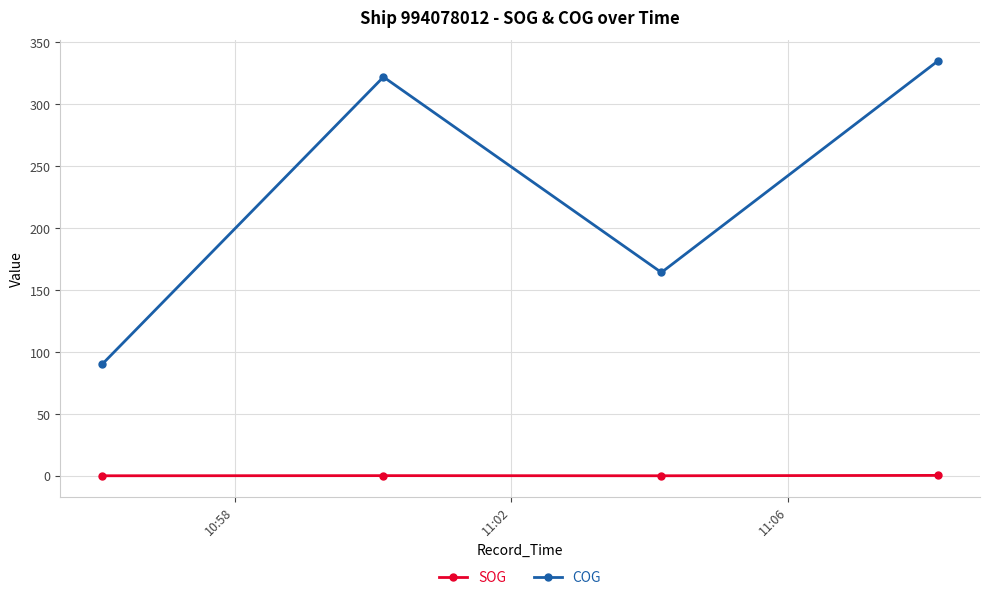

True or false: SOG and COG cross at least once.

False